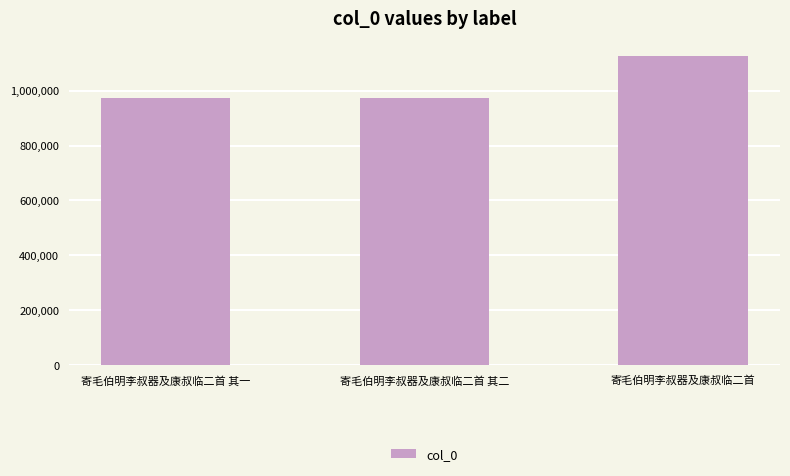

What is the sum of all values?

3067546